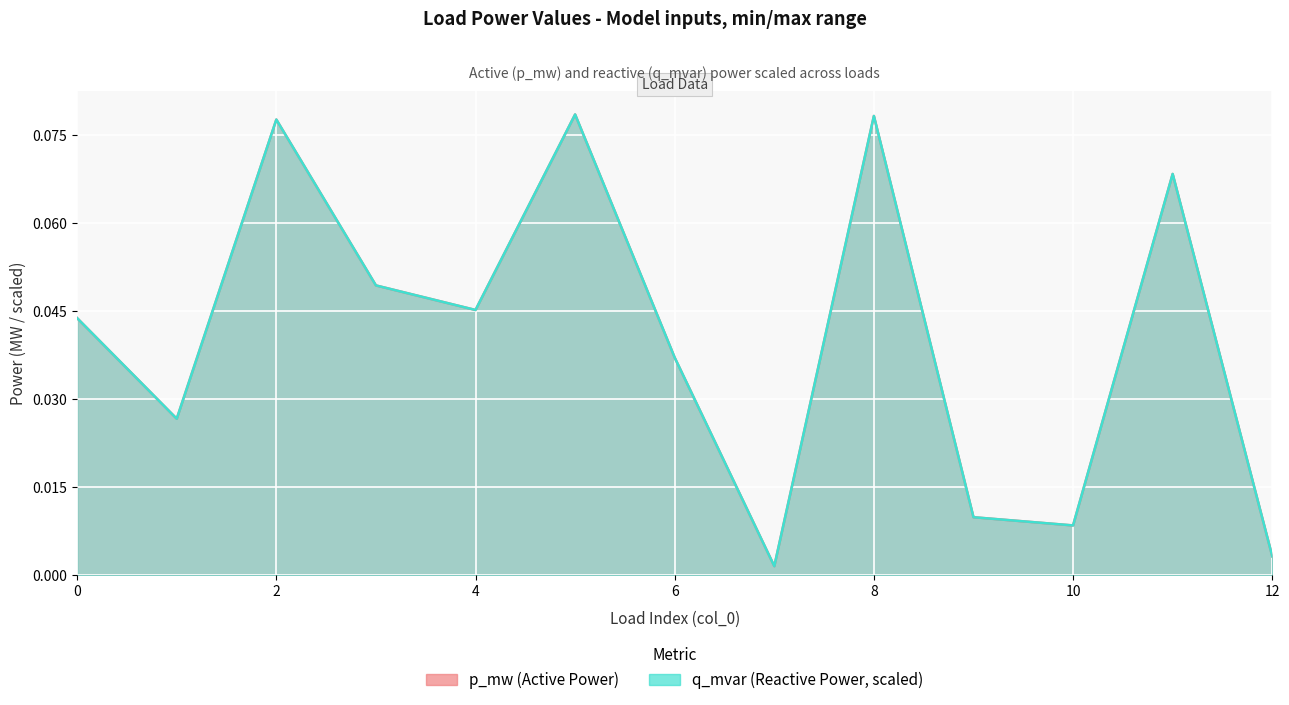

Reading left to right, list all the values displayed in this chart.

p_mw: 0.0	0.0	0.1	0.0	0.0	0.1	0.0	0.0	0.1	0.0	0.0	0.1	0.0
q_mvar: 0.0	0.0	0.1	0.0	0.0	0.1	0.0	0.0	0.1	0.0	0.0	0.1	0.0